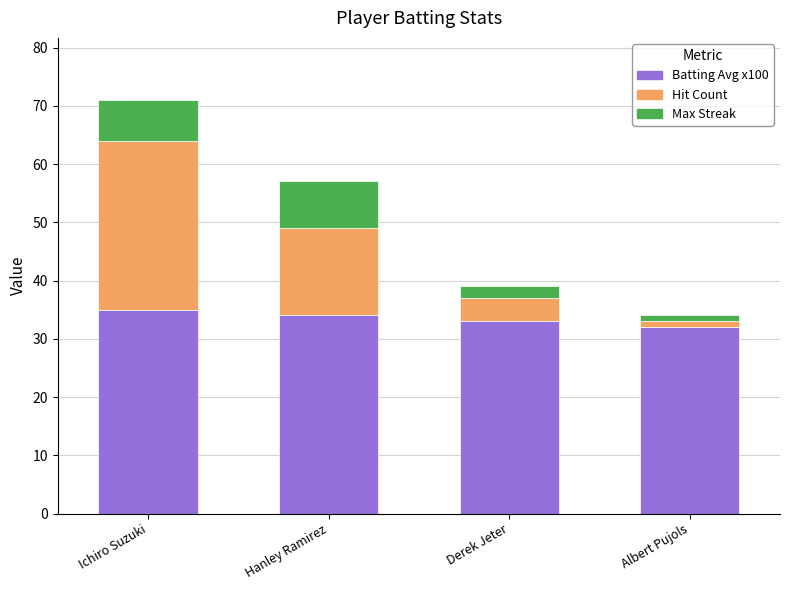

What is the total value across all series at Ichiro Suzuki?

71